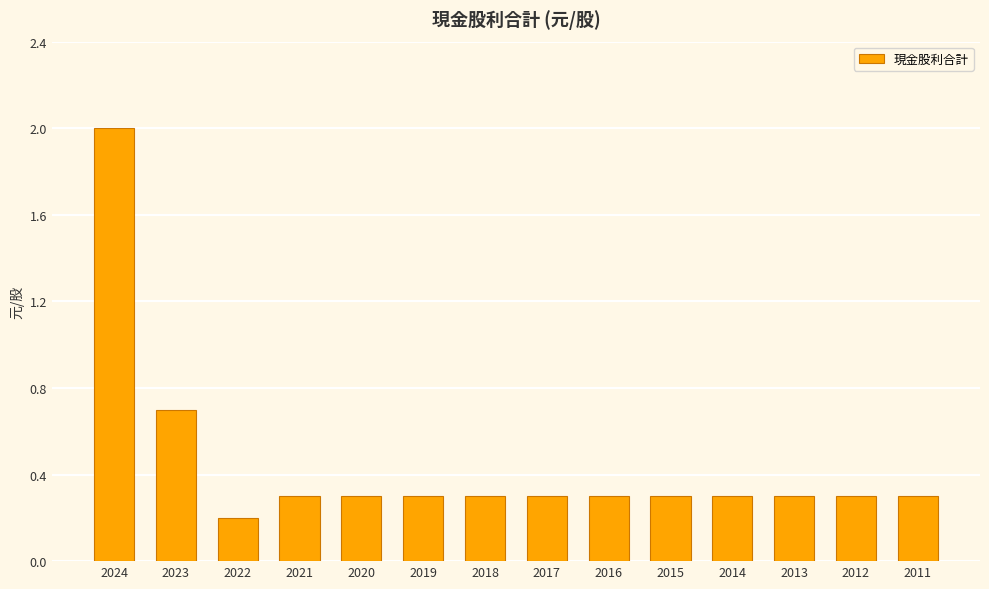

Reading right to left, transcribe all the data shown in this chart.

0.3	0.3	0.3	0.3	0.3	0.3	0.3	0.3	0.3	0.3	0.3	0.2	0.7	2.0